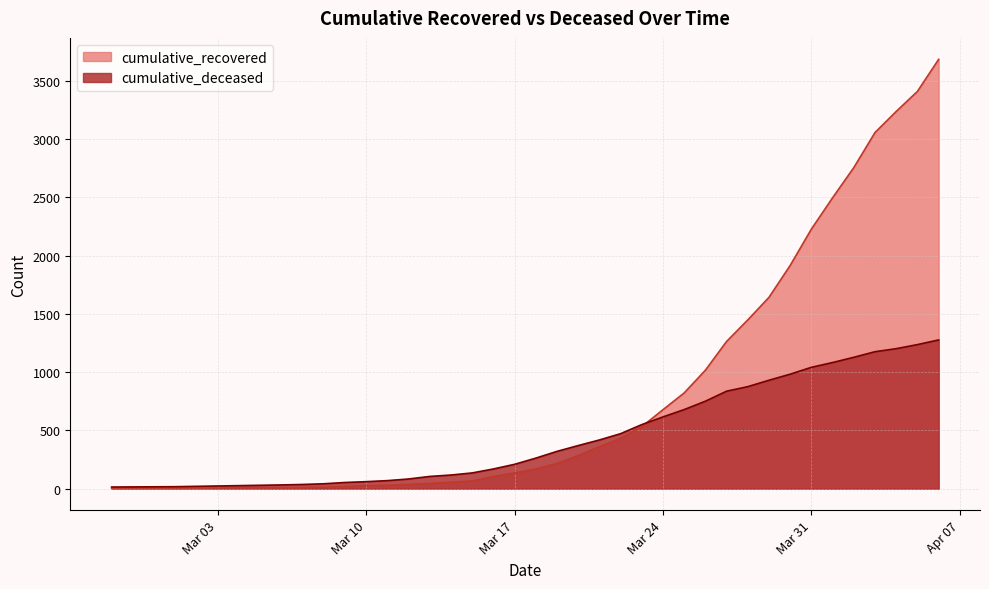

How many data points in cumulative_recovered are above 169?

19